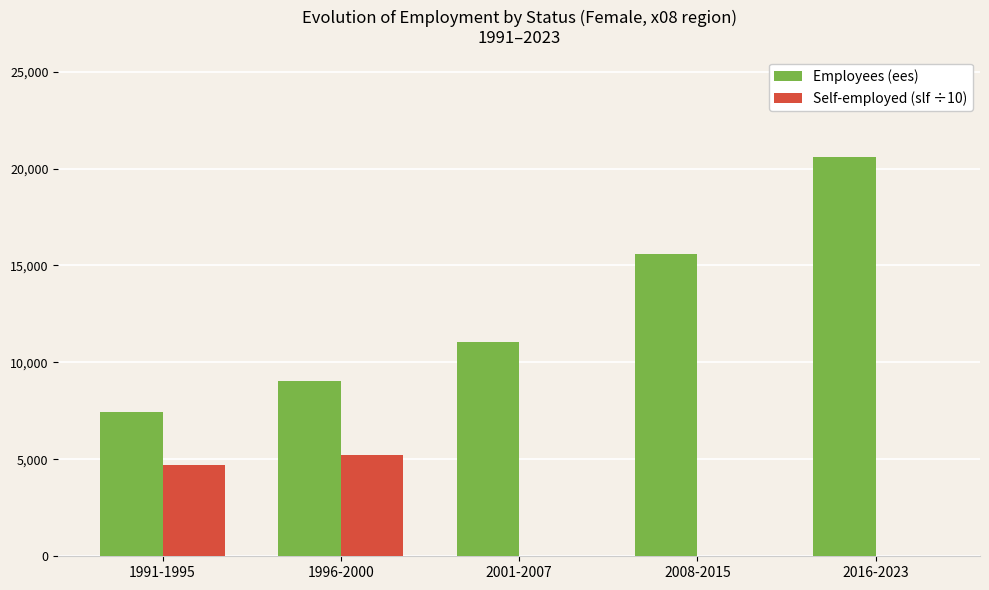

The Employees (ees) series shows 11032.9 at 2001-2007. True or false?

True